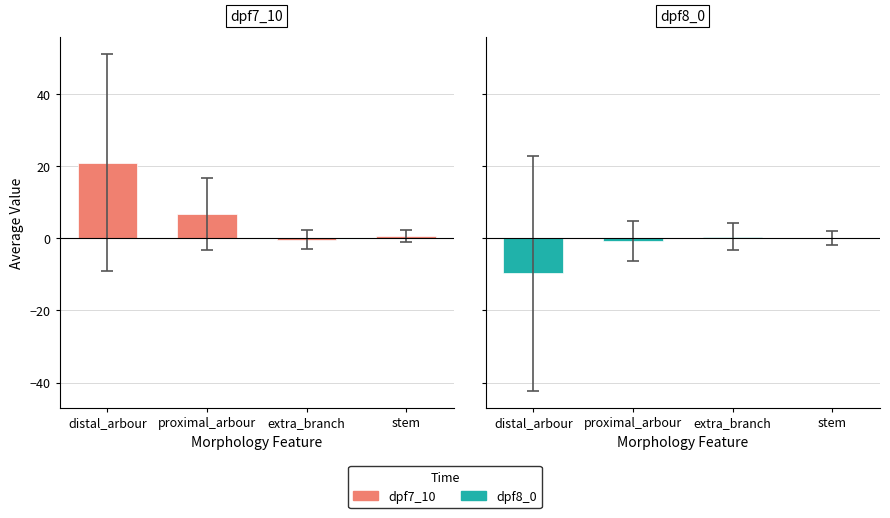

Rank the categories by dpf8_0 value from highest to lowest.

extra_branch, stem, proximal_arbour, distal_arbour